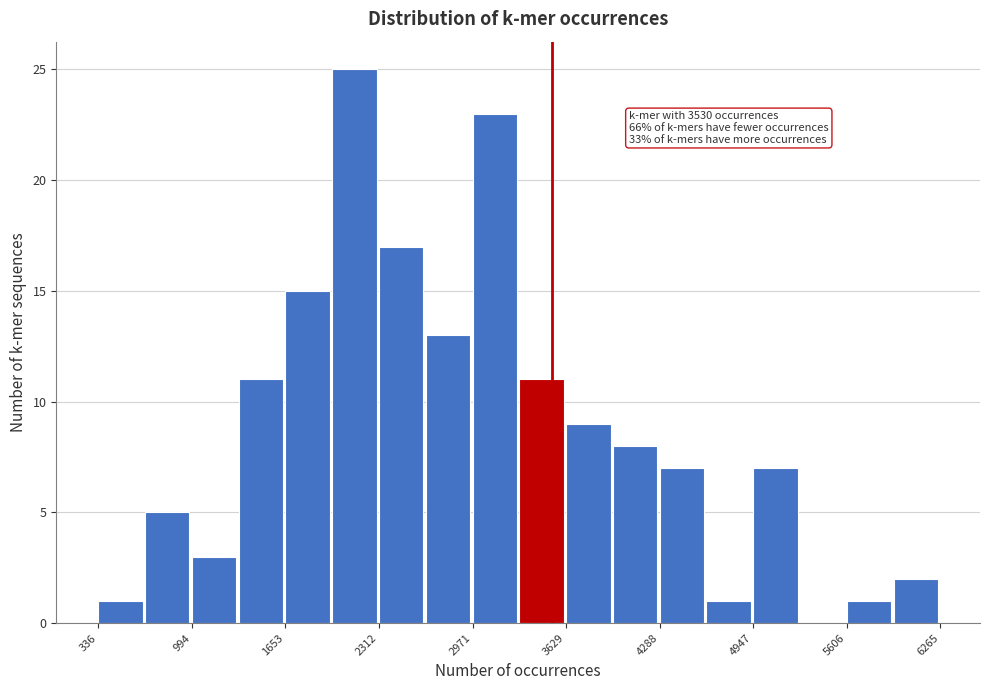

Read against the x-axis, roughly where is the centre of the tallest bar?

2100